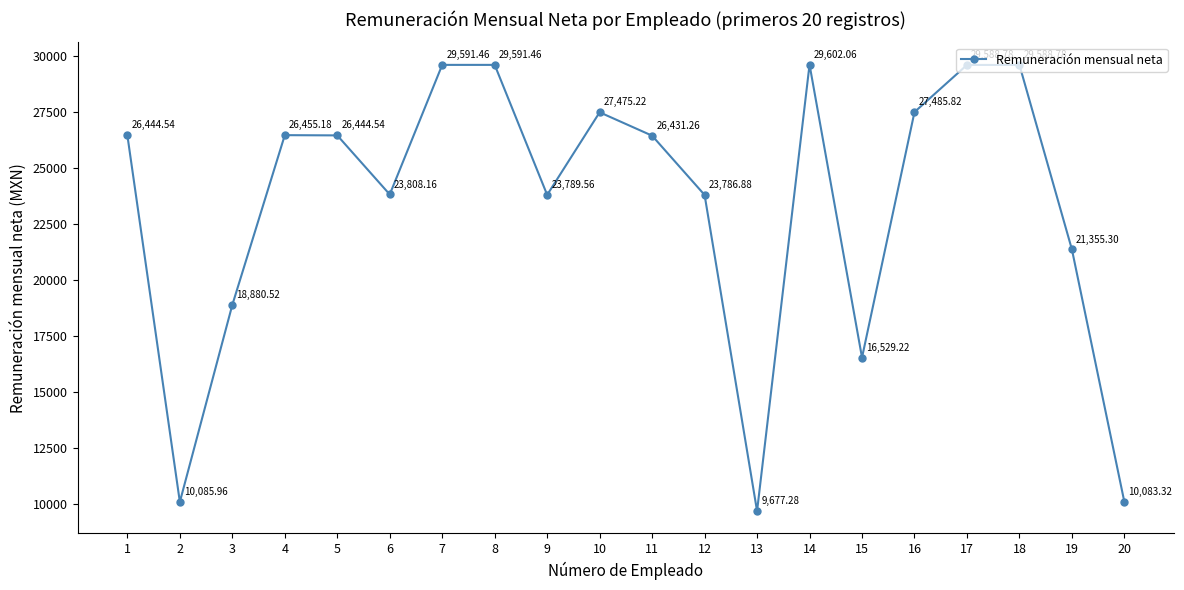

What is the smallest value displayed?

9677.3